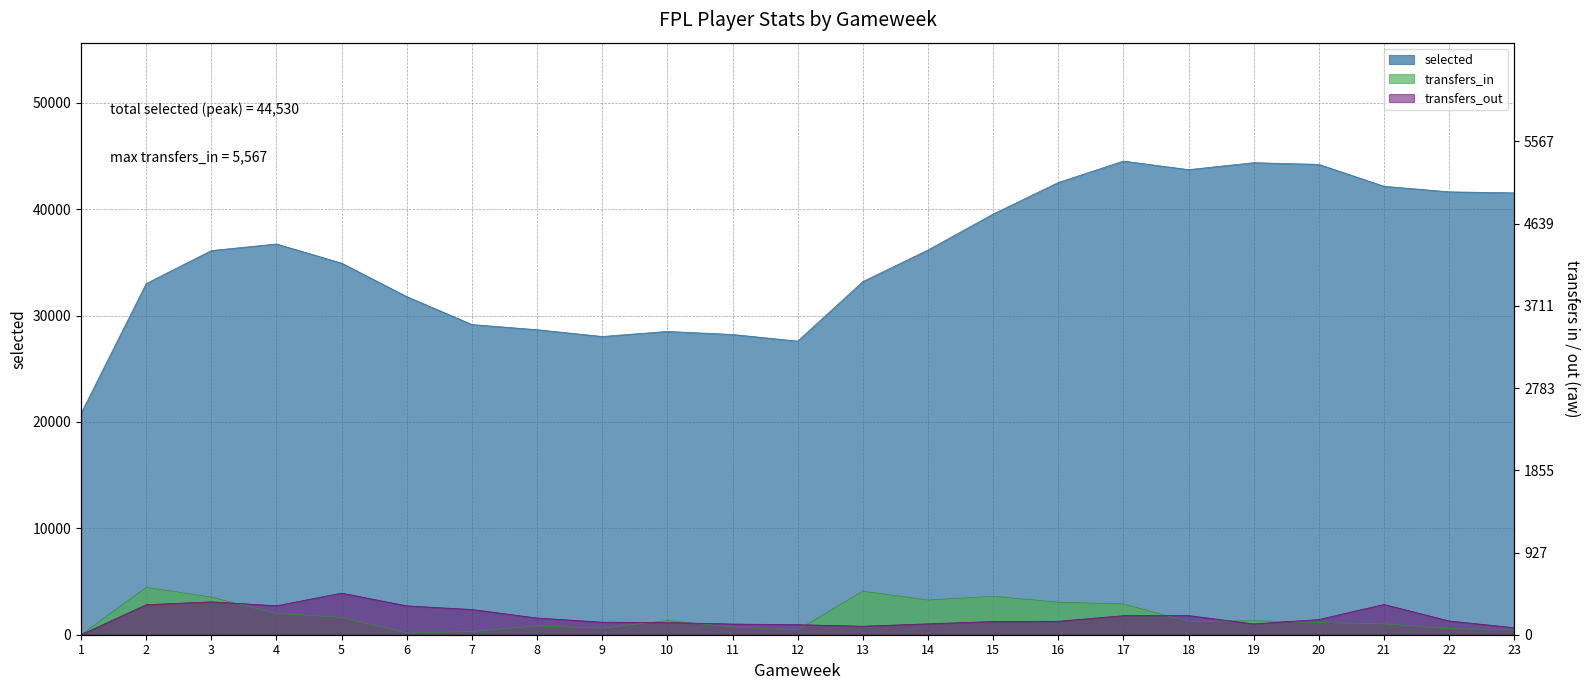

What is the value of the selected point at the 21st from the left?

42163.0